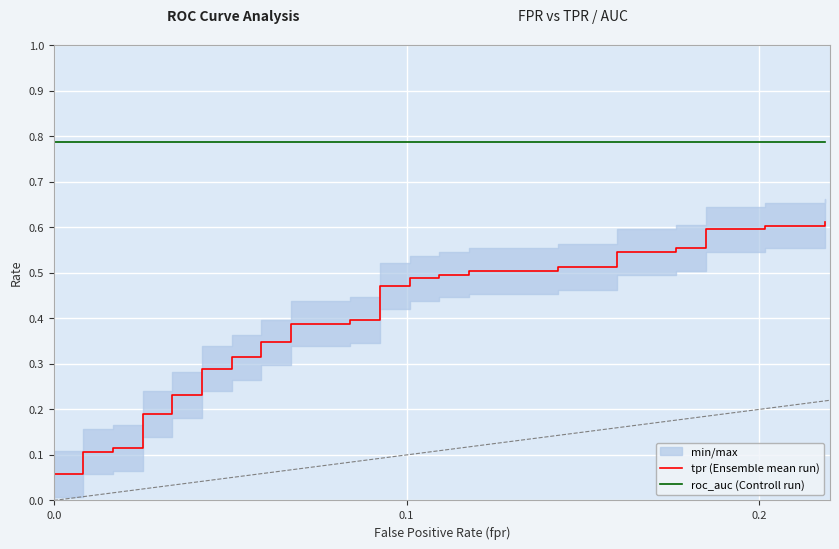

True or false: roc_auc (Controll run) has more than 1 points higher than both neighbors.

False